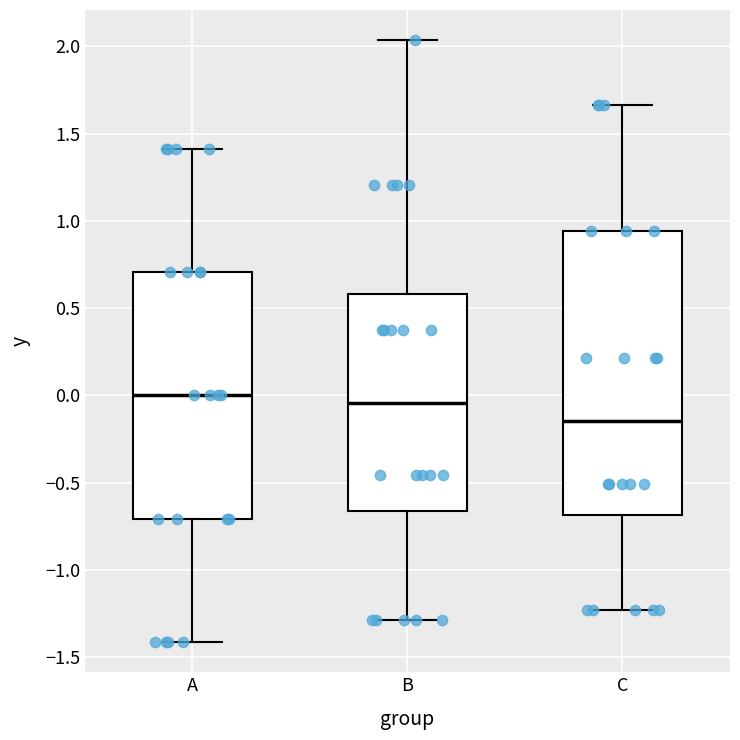

Which box has the lowest median line?

C